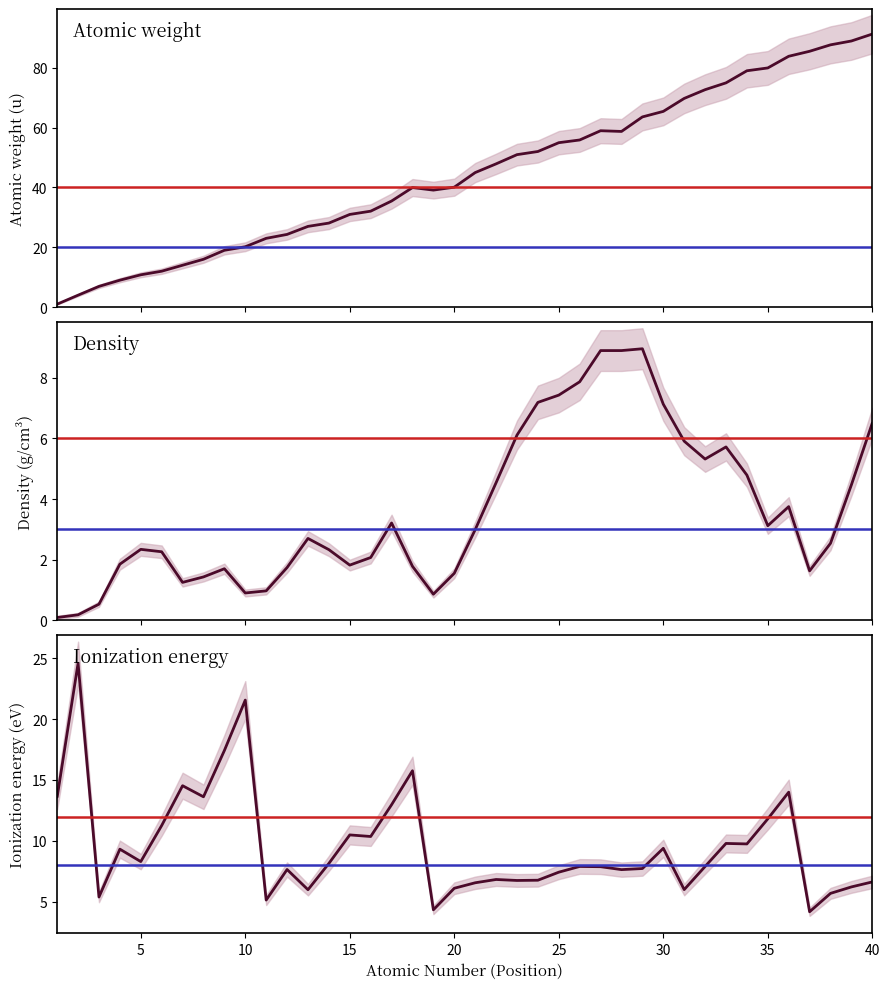

True or false: Density and Atomic weight intersect in this chart.

False